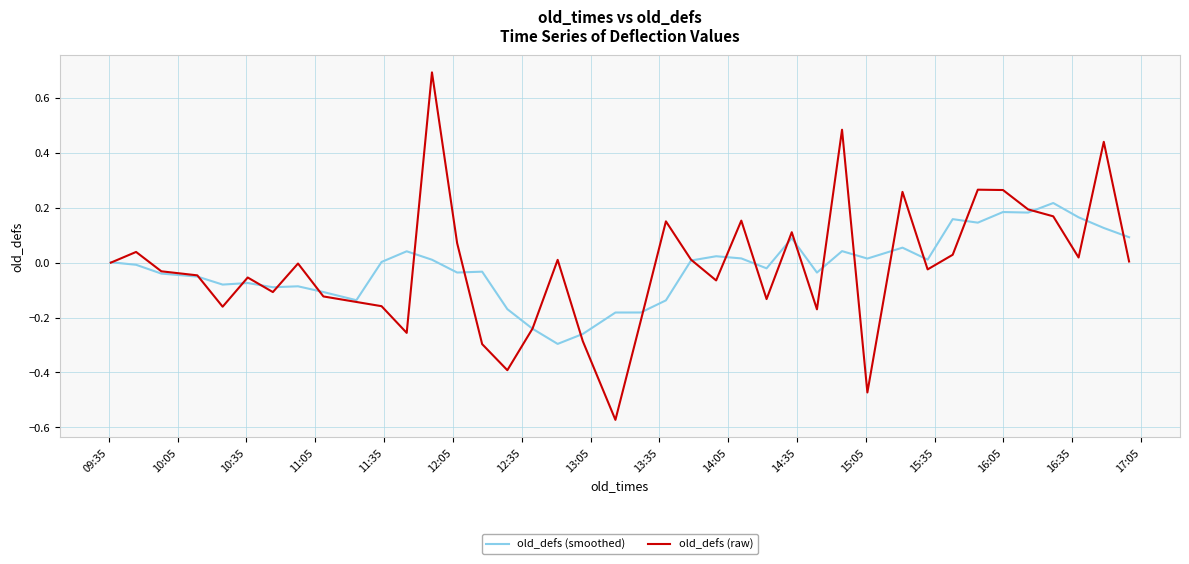

What is the maximum value shown in the chart?

0.7